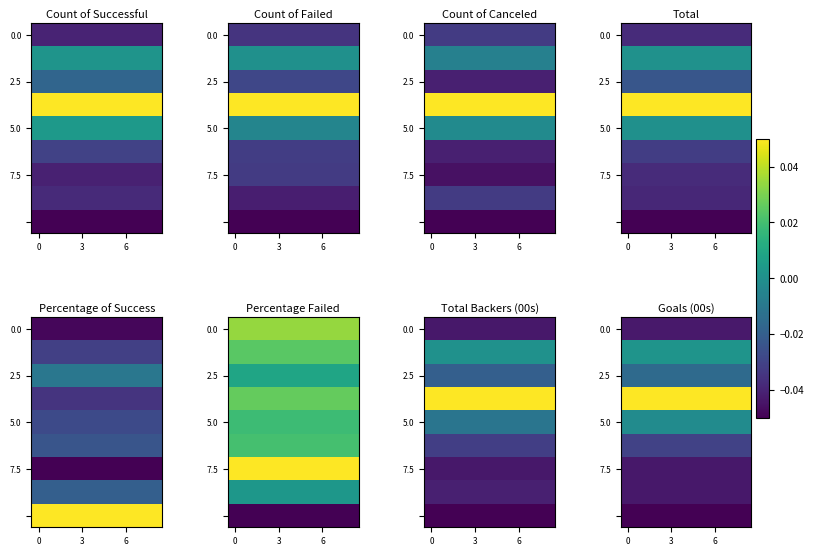

What is the total value across all series at 7?

-0.2